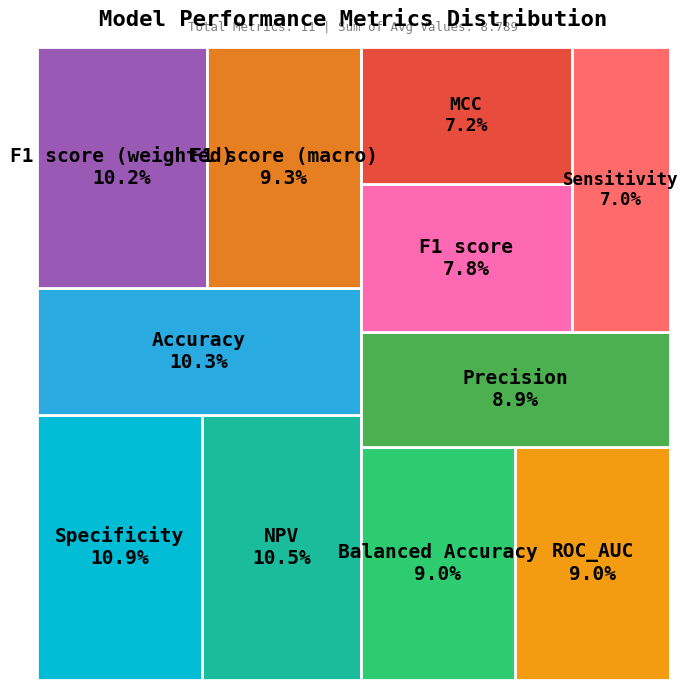

What is the change in value from Sensitivity to Specificity?

+0.3